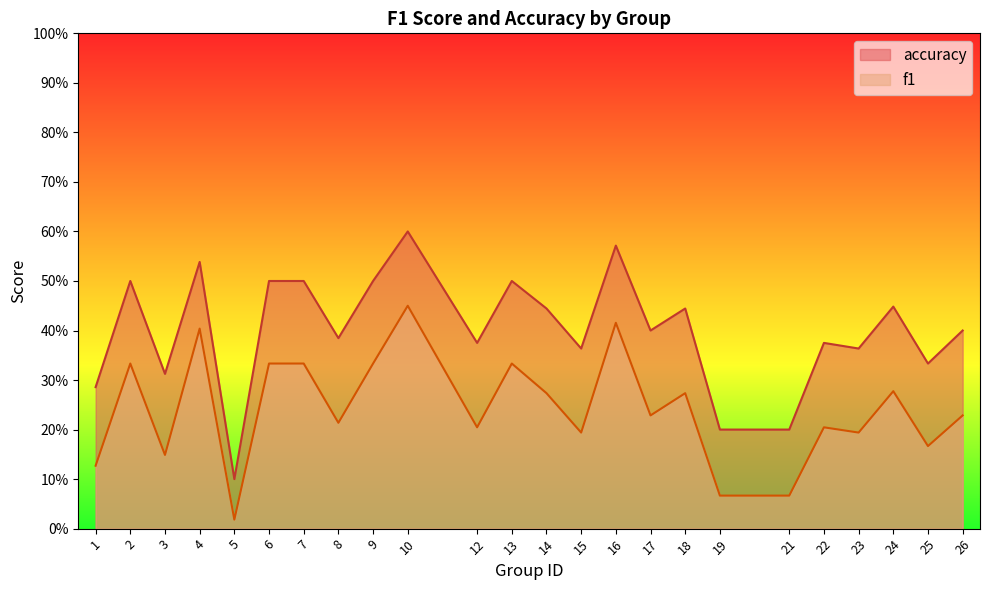

True or false: f1 has a value of 0.3 at 18.

True